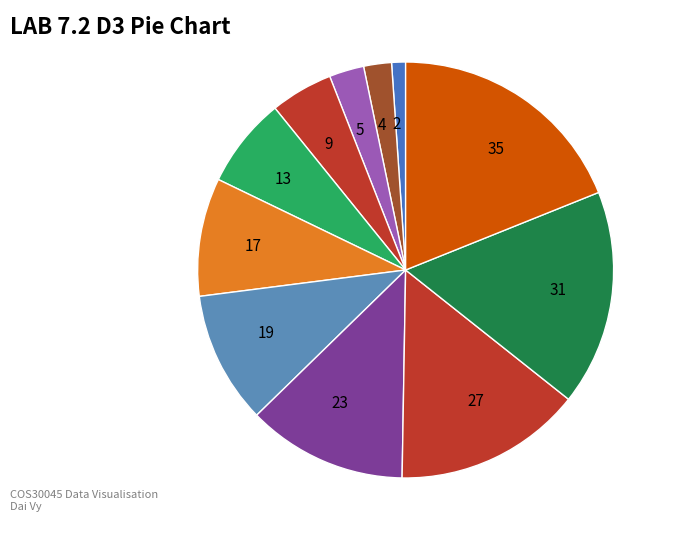

How many slices are in this pie chart?

11